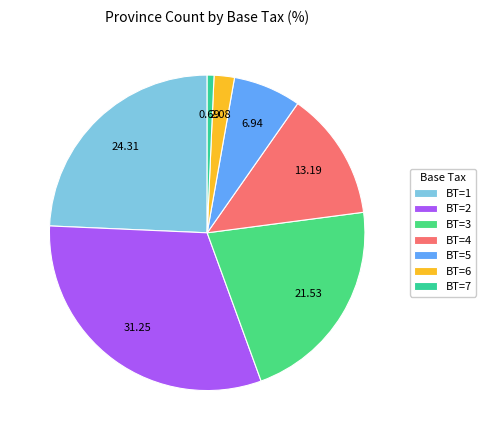

Count the number of slices in the pie.

7